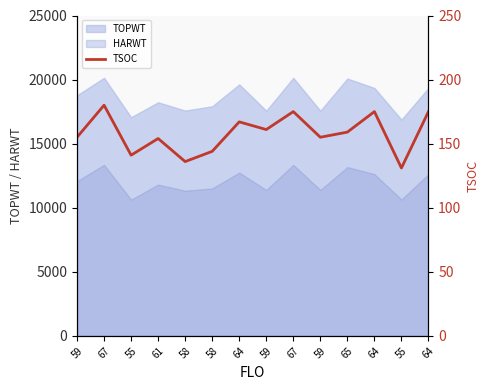

Count the number of categories in the chart.

14